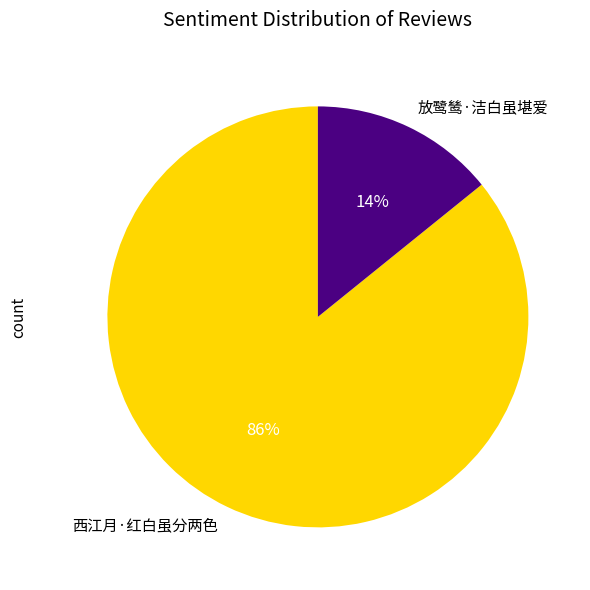

Is the sum of 西江月·红白虽分两色 and 放鹭鸶·洁白虽堪爱 greater than half?

Yes